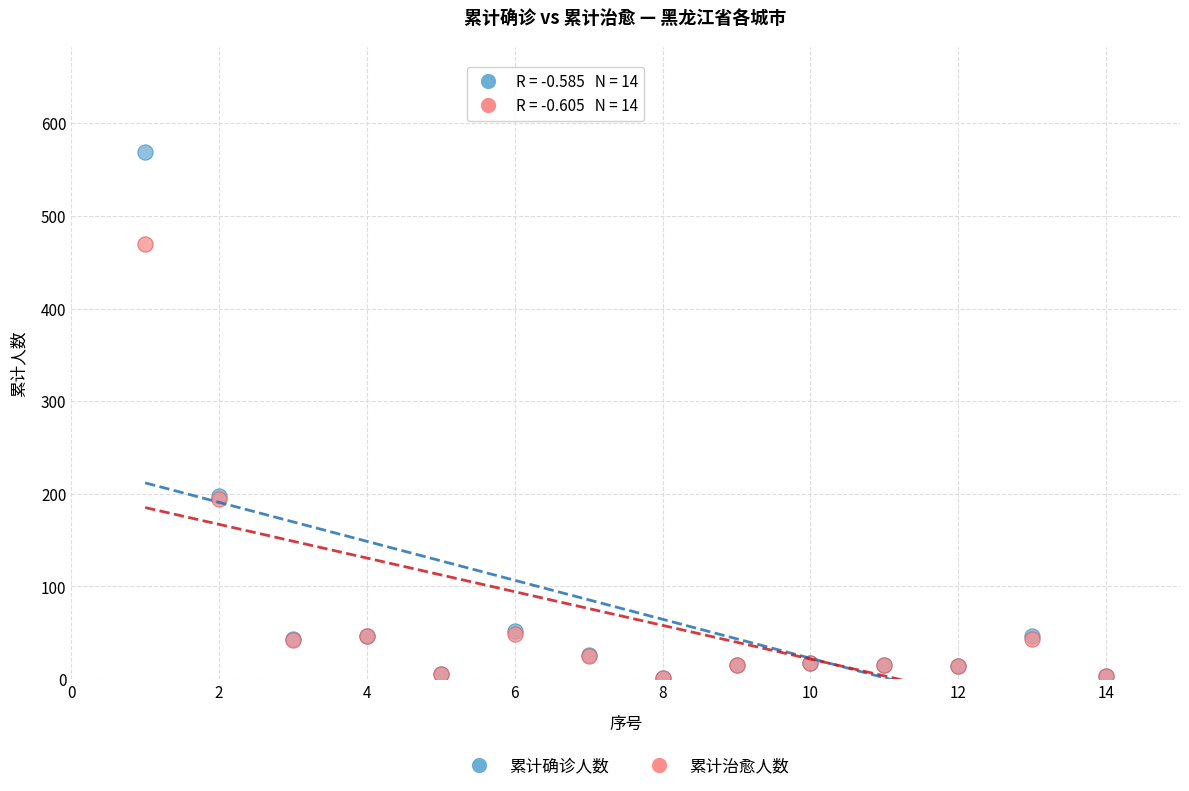

Which series has the largest Y range (max minus min)?

累计确诊人数